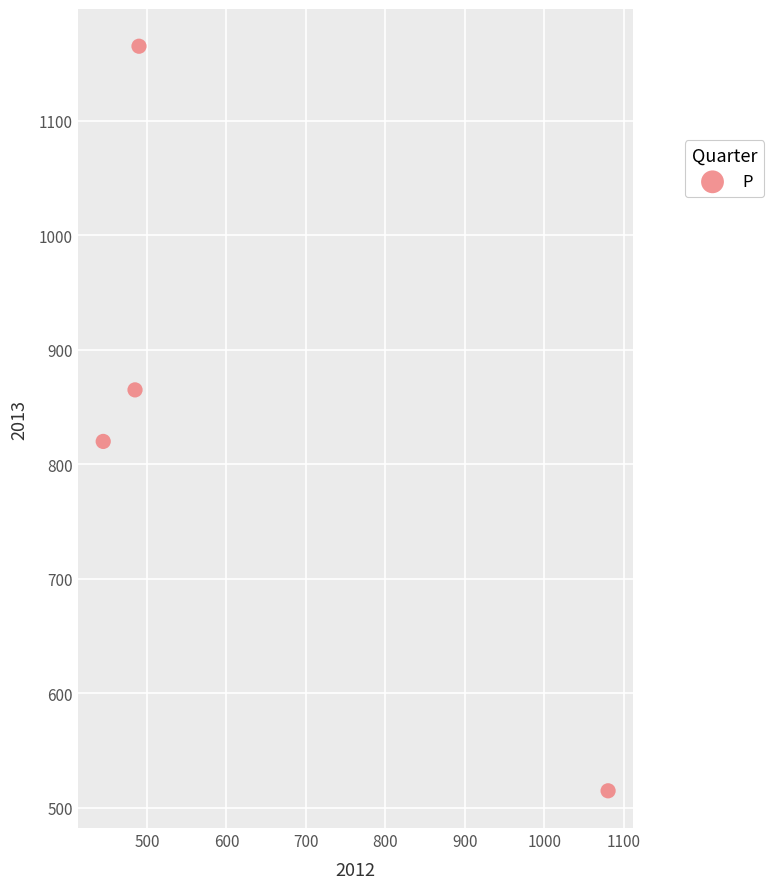

What is the range of X values (max minus min)?

635